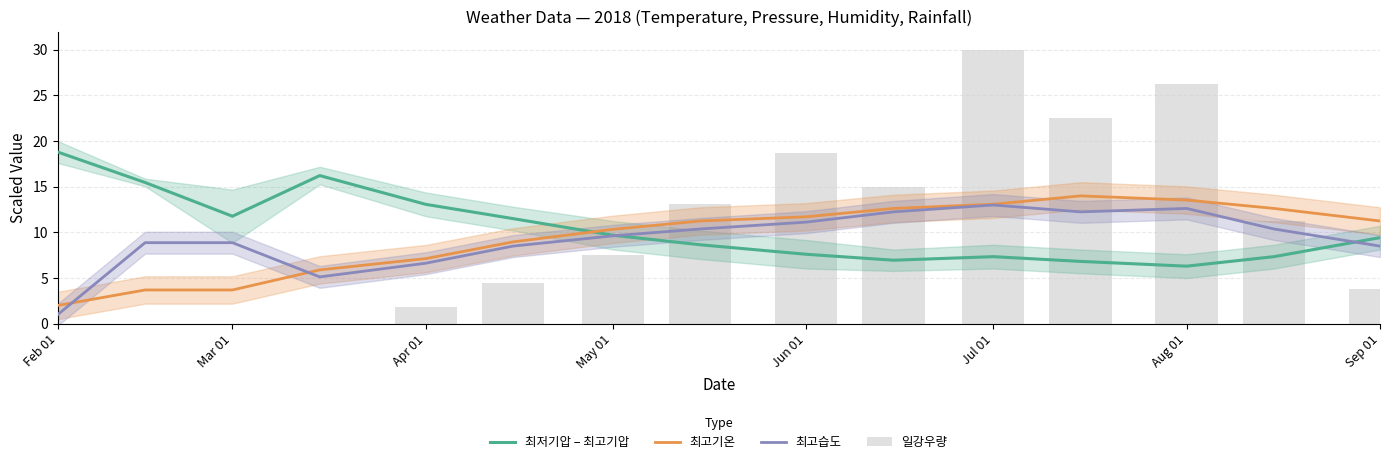

Count the number of categories in the chart.

15